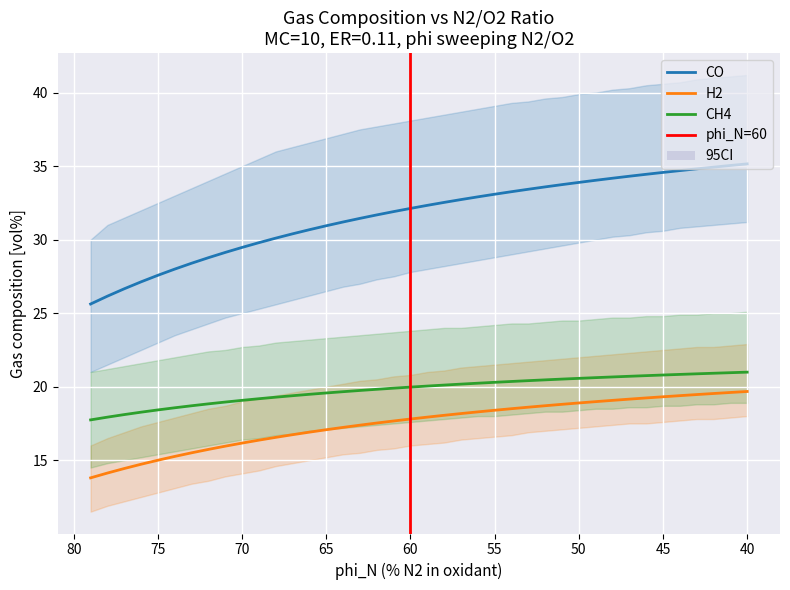

How many lines are shown in the chart?

3